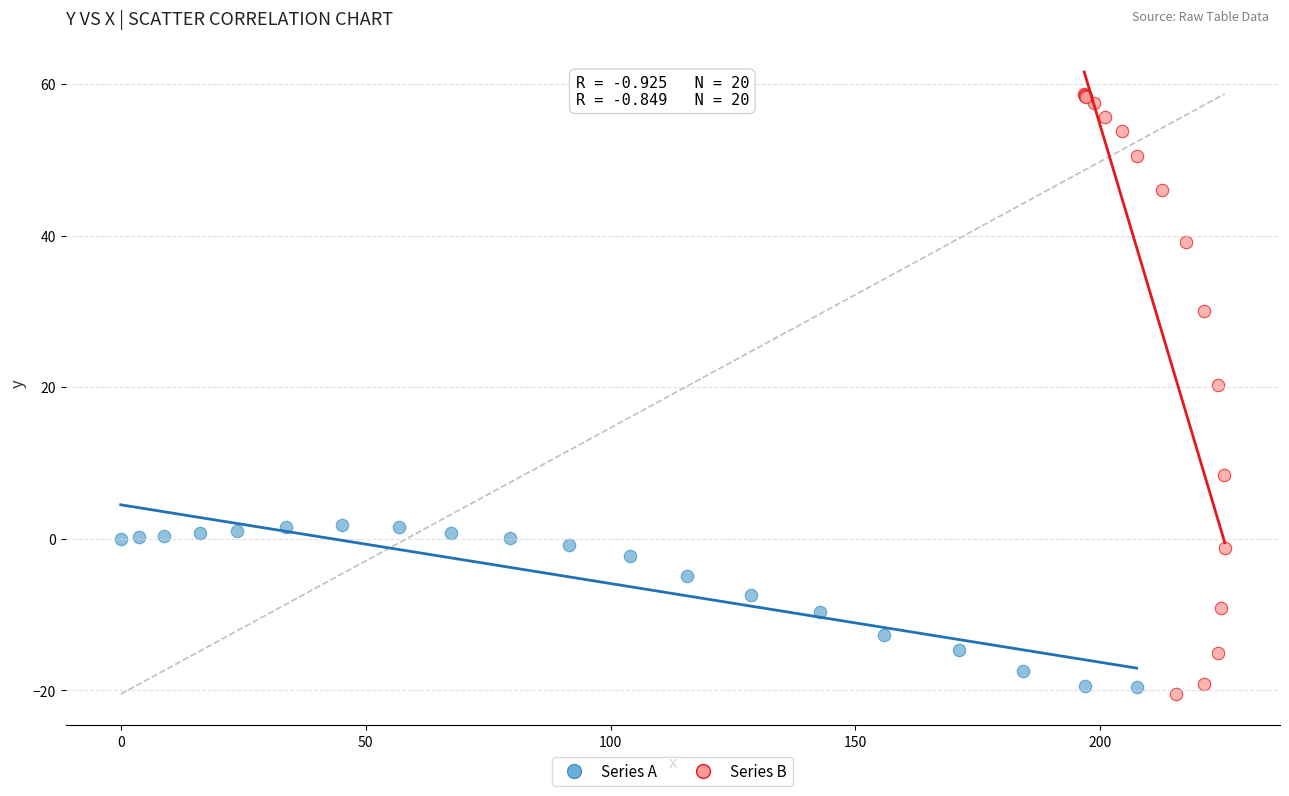

Which series contains the lowest Y value?

Series B